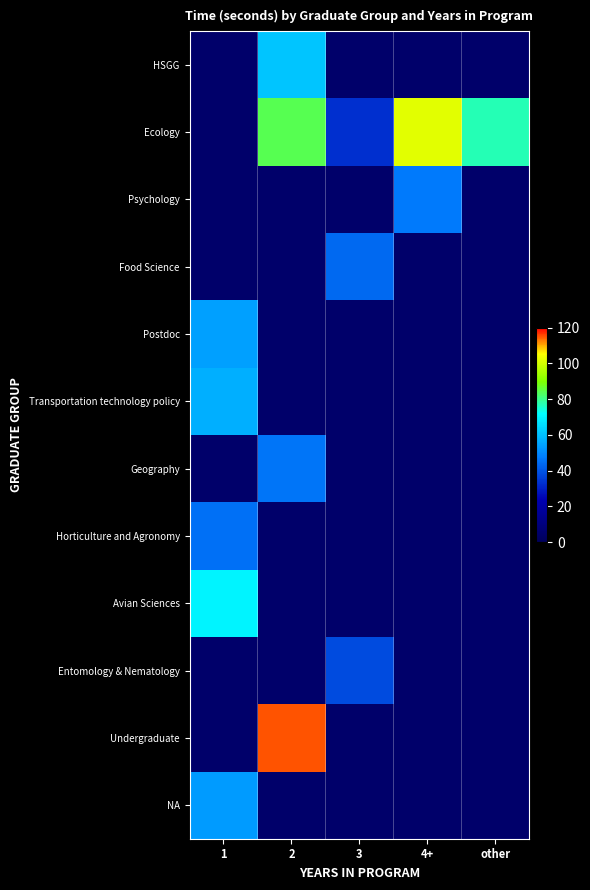

Count the number of data series in this chart.

12